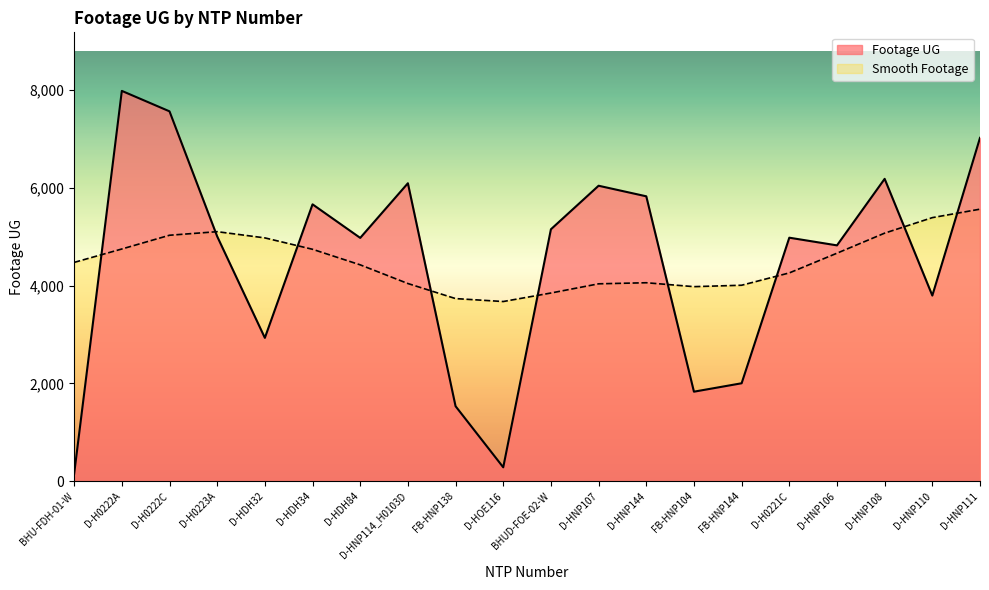

What is the approximate value at D-H0221C, to the nearest 50?

5000